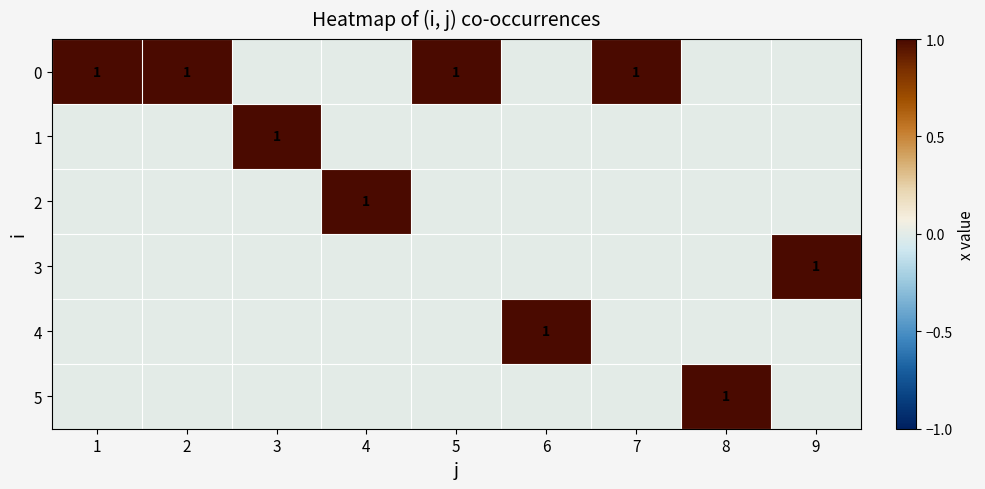

The 3 series shows 1 at 9. True or false?

True